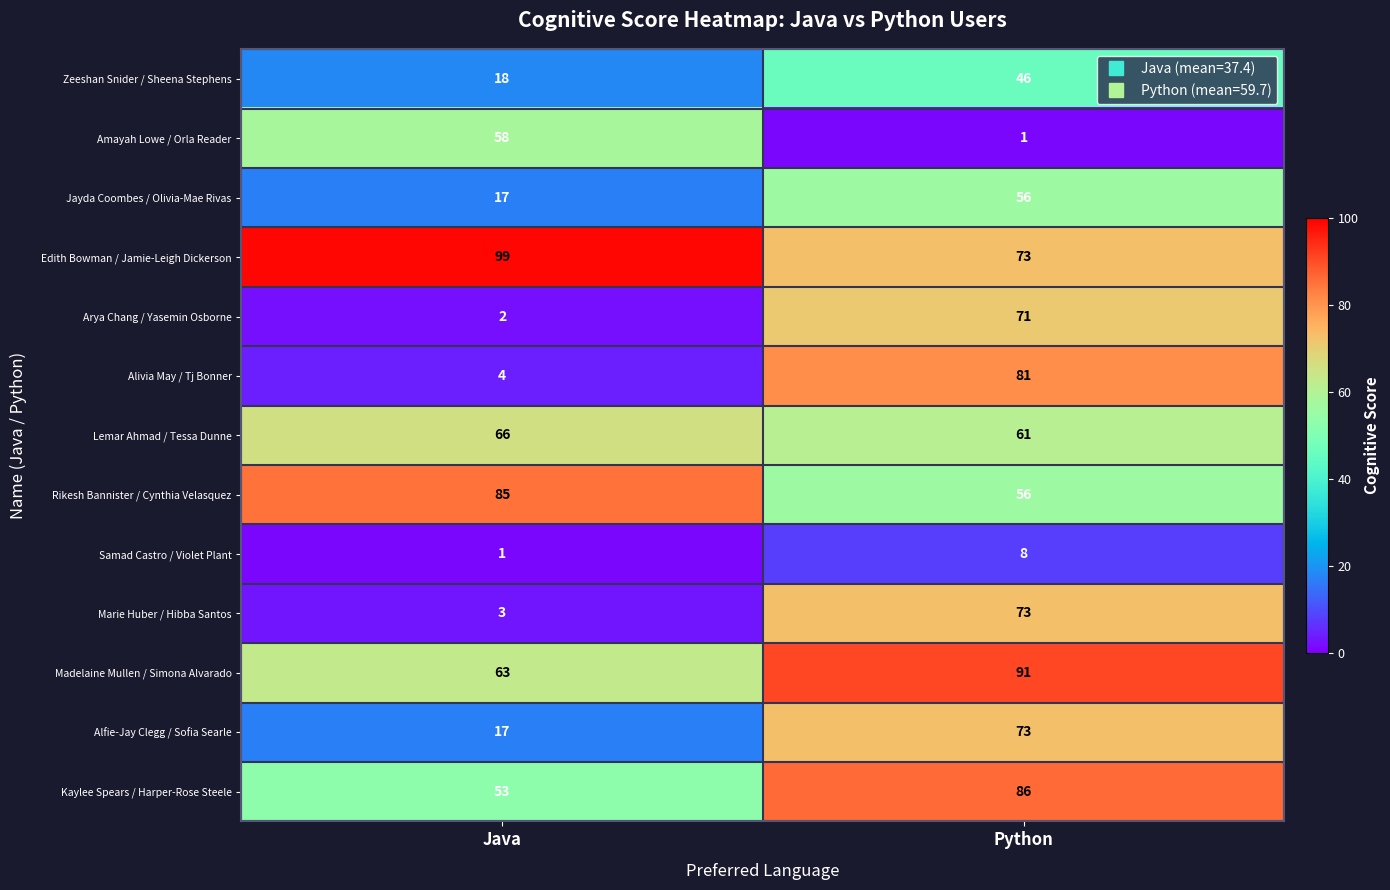

At which category is the sum across all series the highest?

Python